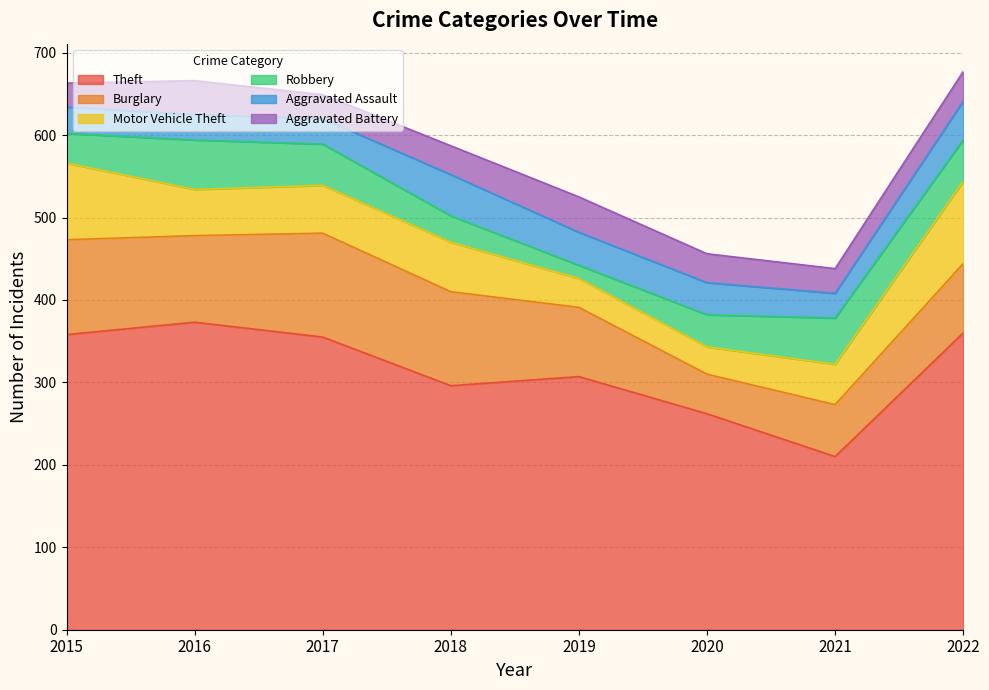

Between 2015 and 2016, which series saw the biggest shift?

Motor Vehicle Theft